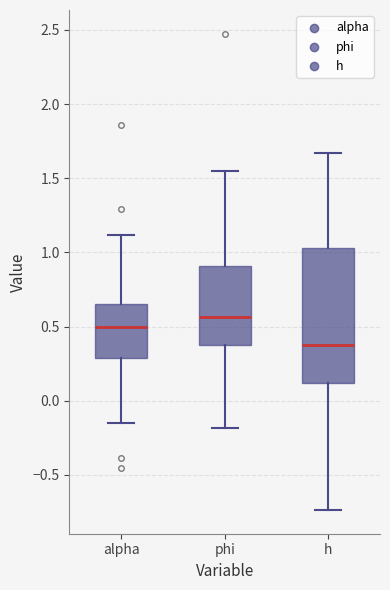

Which box has the highest median line?

phi